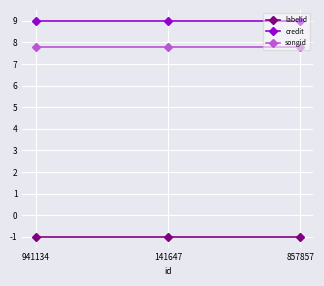

What is the greatest value displayed?

9.0